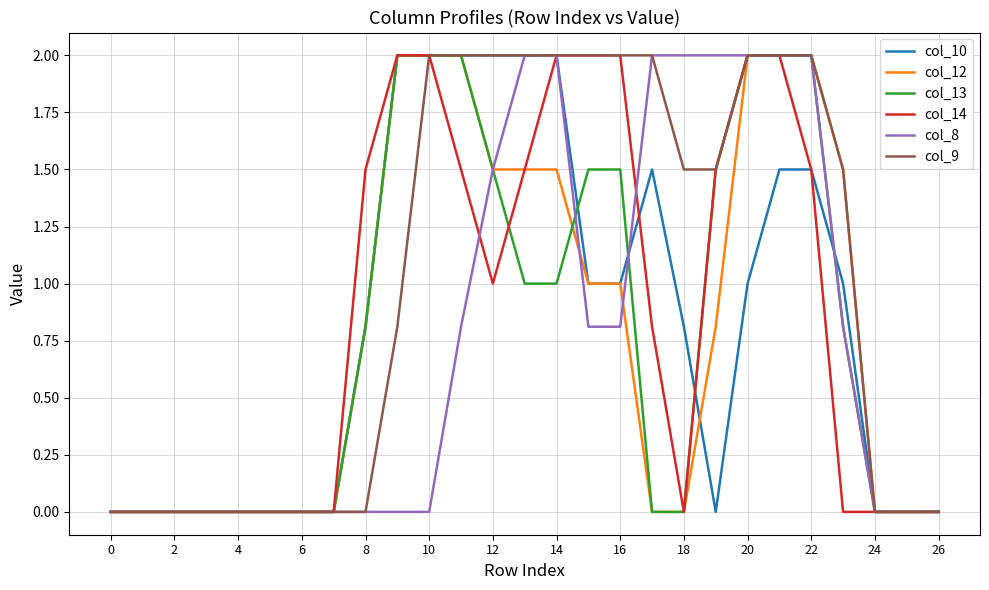

Is this an area chart (filled region under the line)?

No